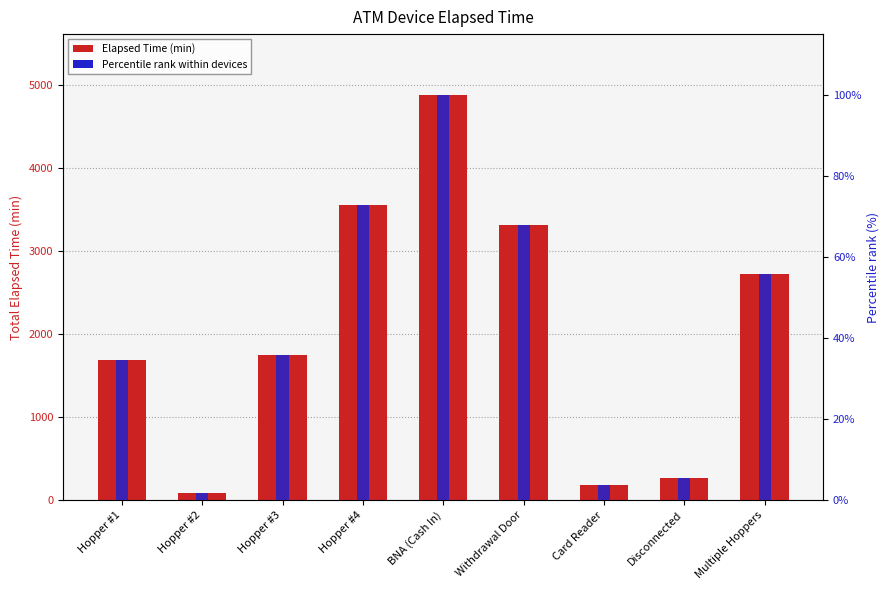

Which series changed the most between Hopper #2 and Withdrawal Door?

Elapsed Time (min)